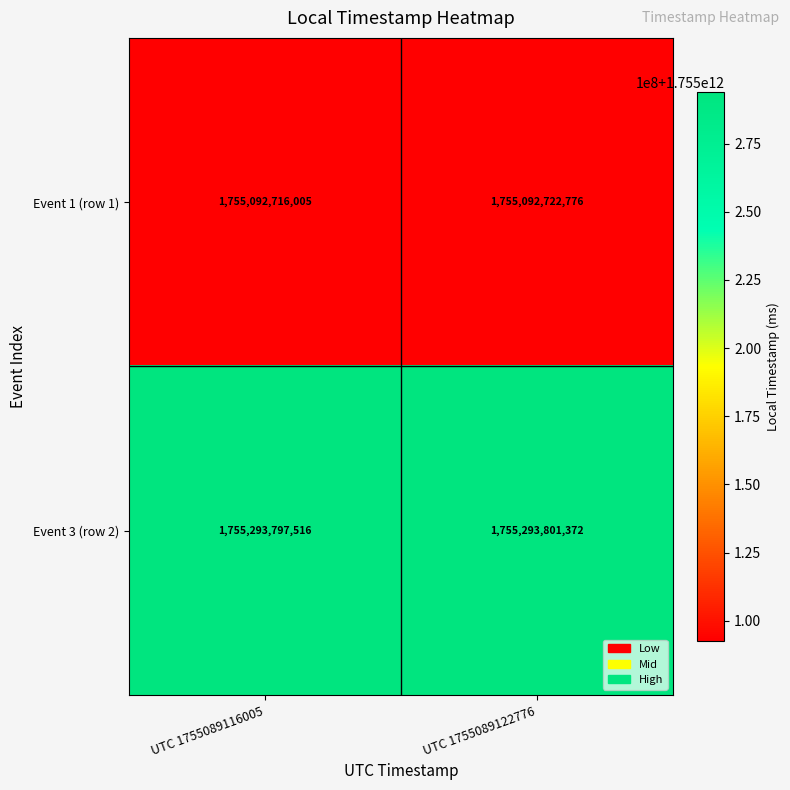

List the series in order of their peak value, highest first.

Event 3 (row 2), Event 1 (row 1)